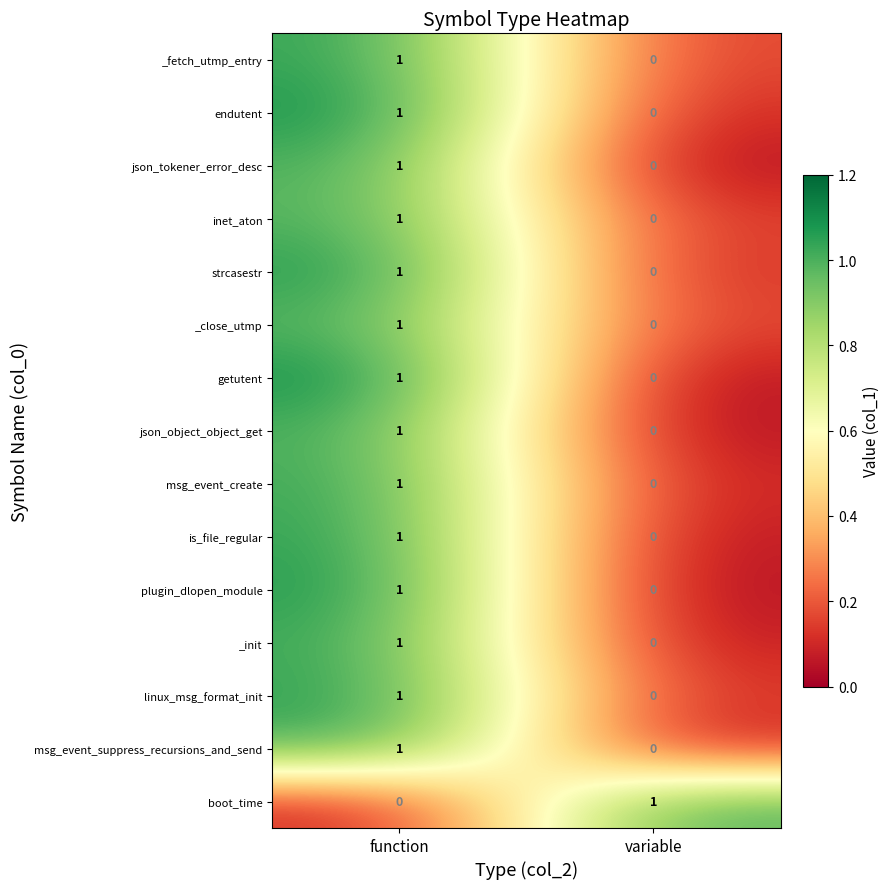

Which category has the highest value in the _fetch_utmp_entry series?

function